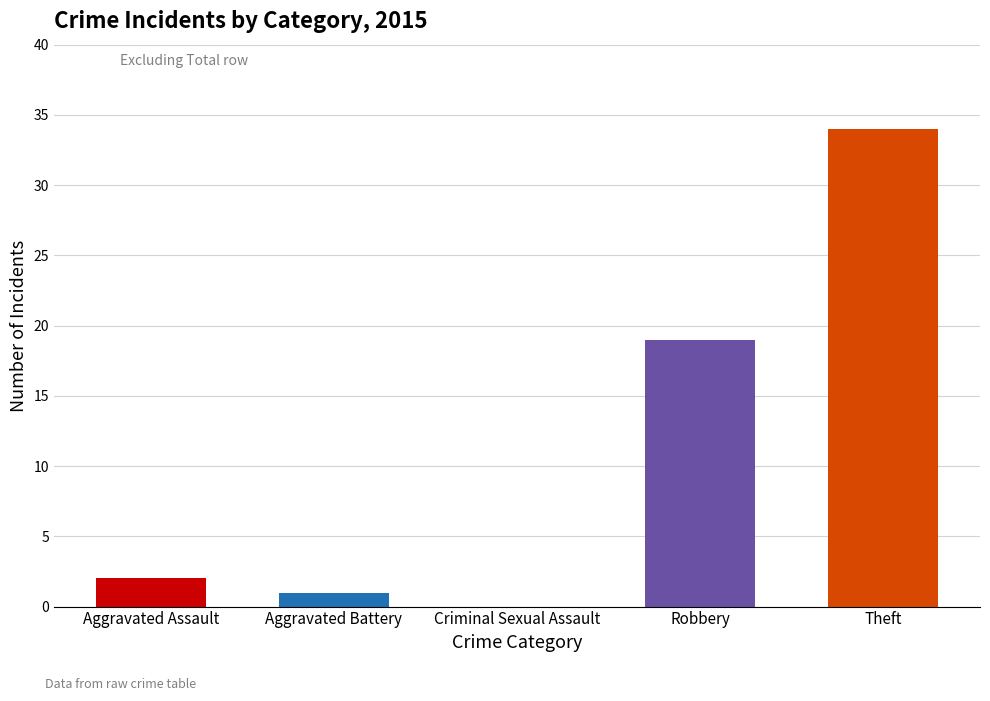

What is the value of the 5th bar from the left?

34